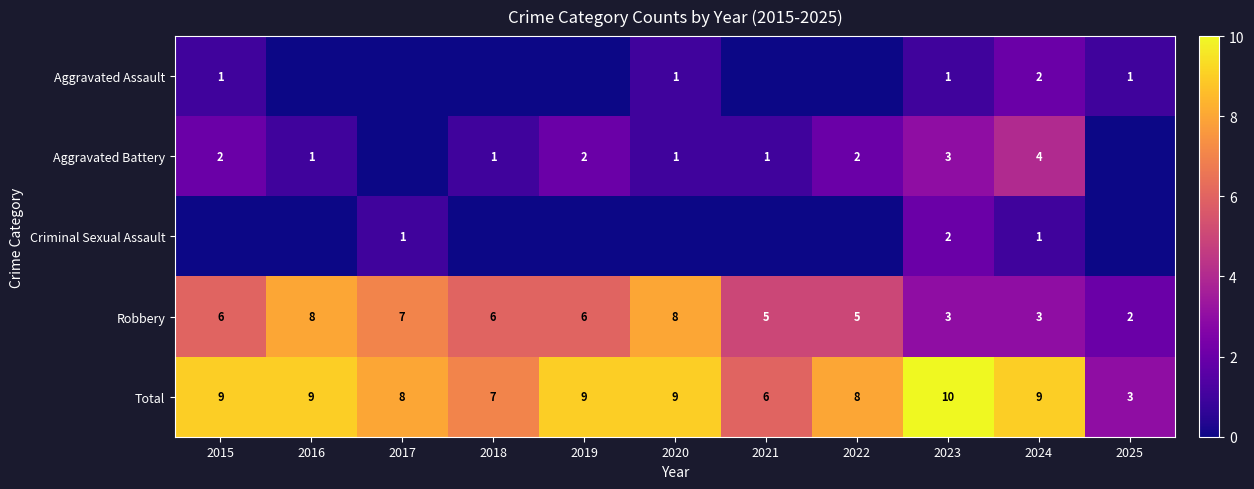

How many categories are shown in the chart?

11